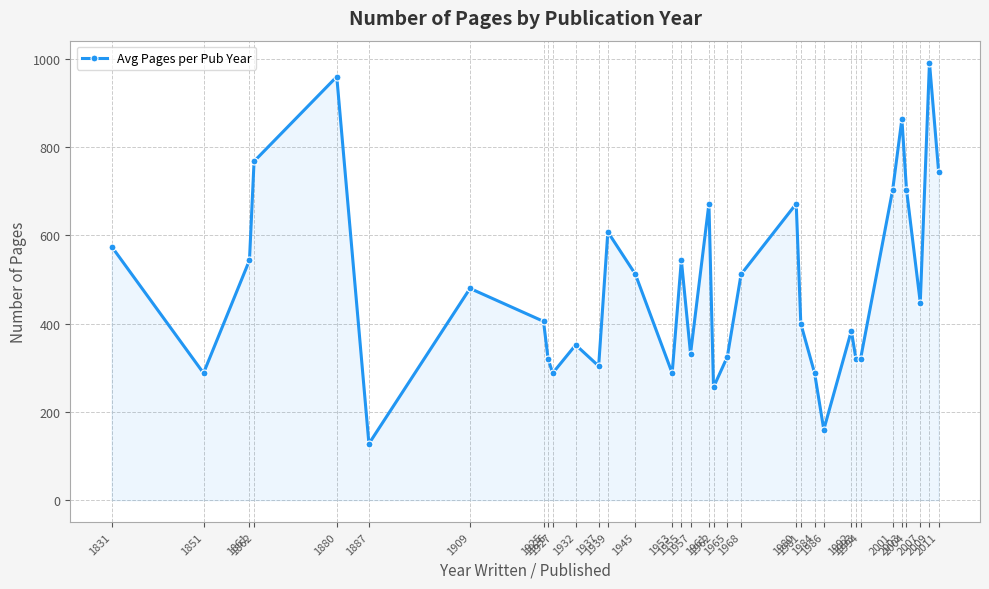

Between 1965 and 1992, which is larger?

1992